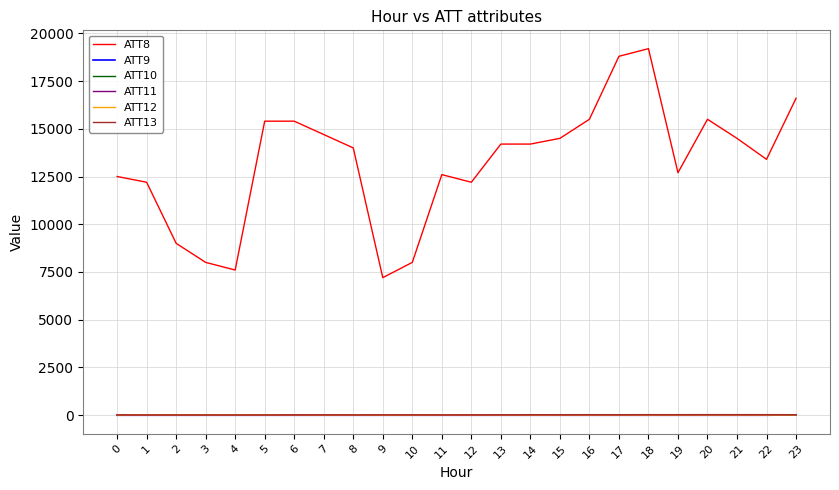

Is this an area chart (filled region under the line)?

No